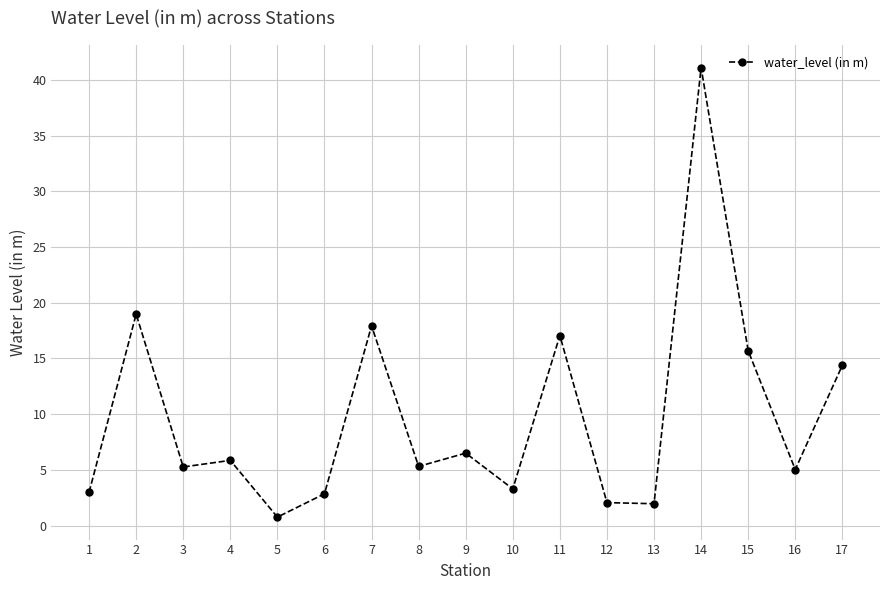

What value does the data have at 12?

2.1